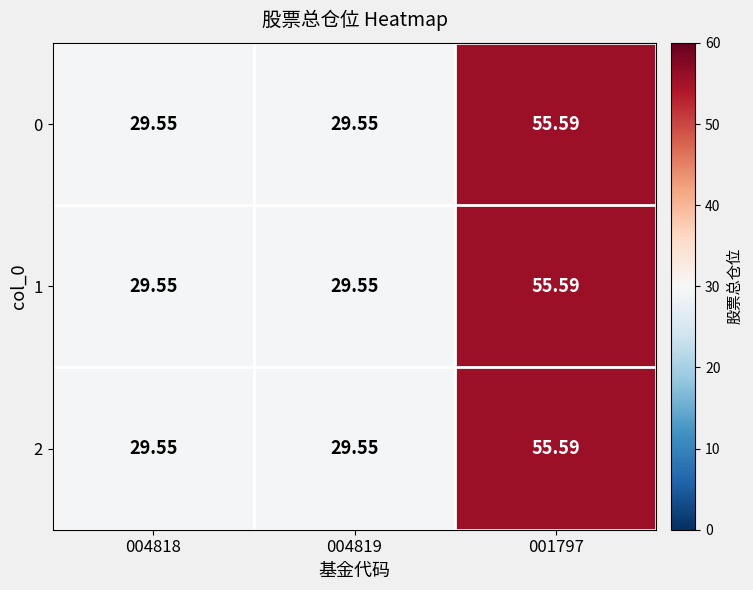

Count the number of data series in this chart.

3